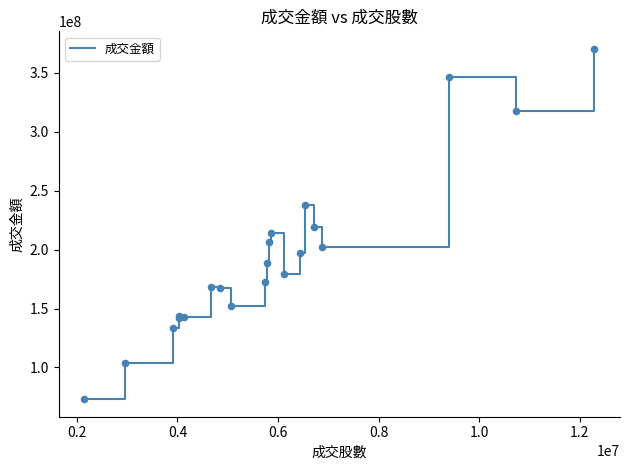

What is the difference between the maximum and minimum values?

297044758